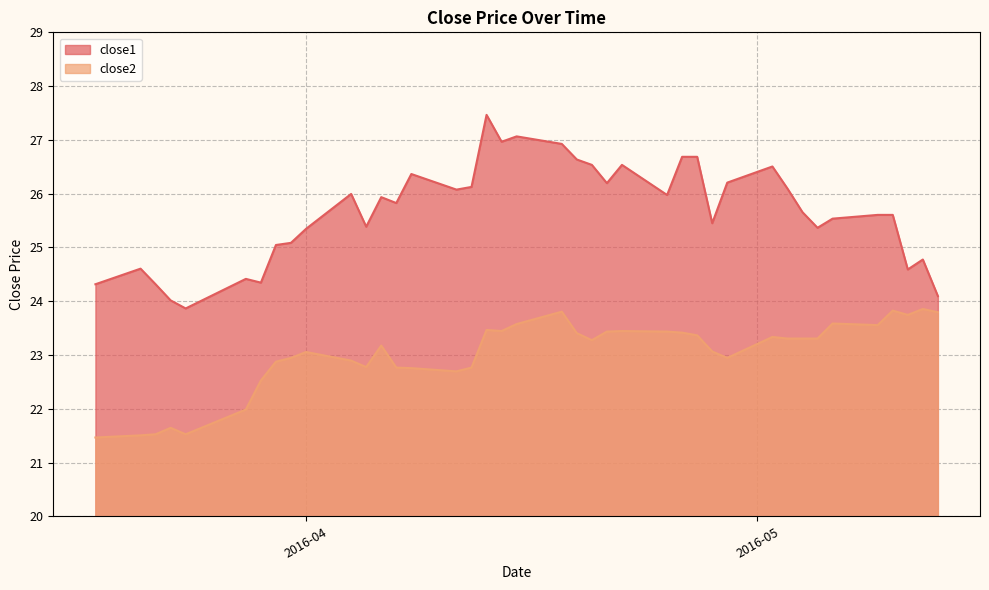

List the series in order of their peak value, lowest first.

close2, close1